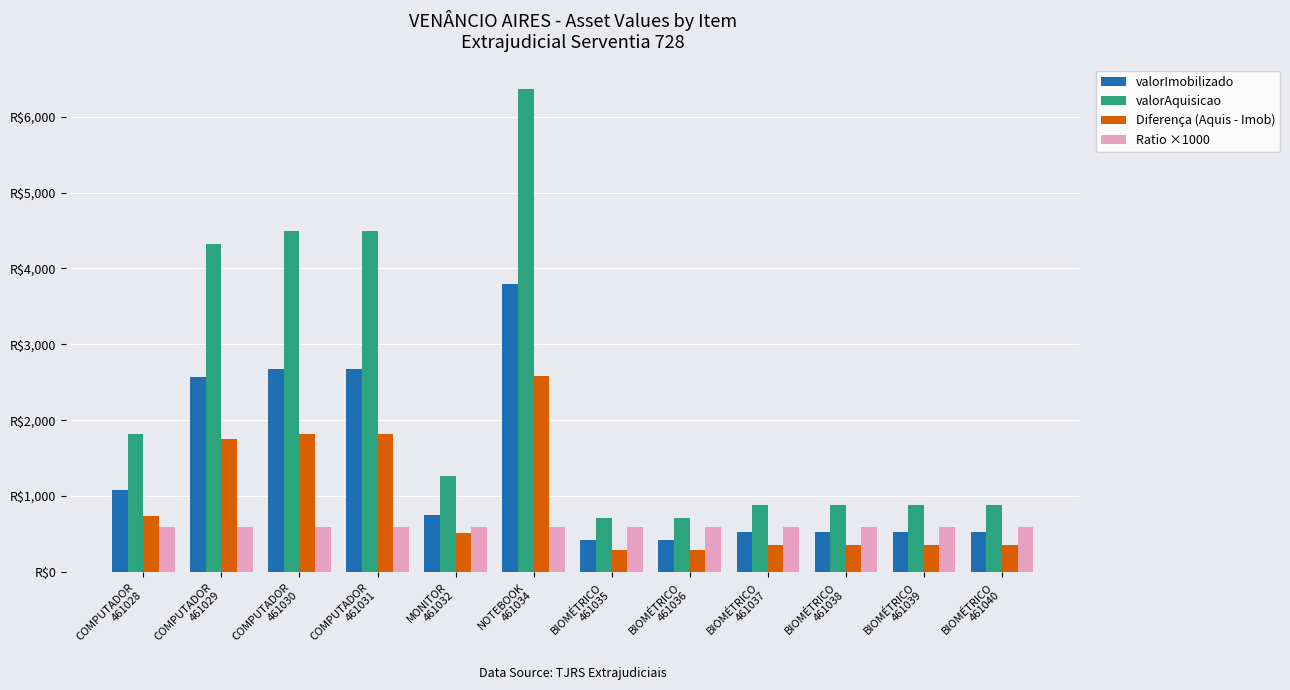

What value does the valorImobilizado series have at BIOMÉTRICO
461036?

422.4